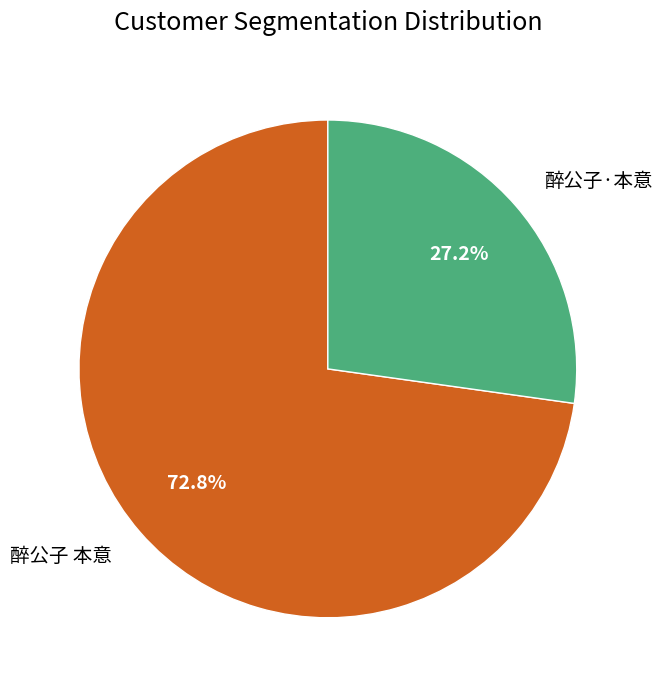

To the nearest percent, what portion does 醉公子 本意 represent?

73%